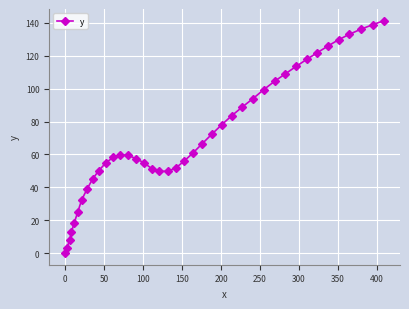

What is the average value?

71.3